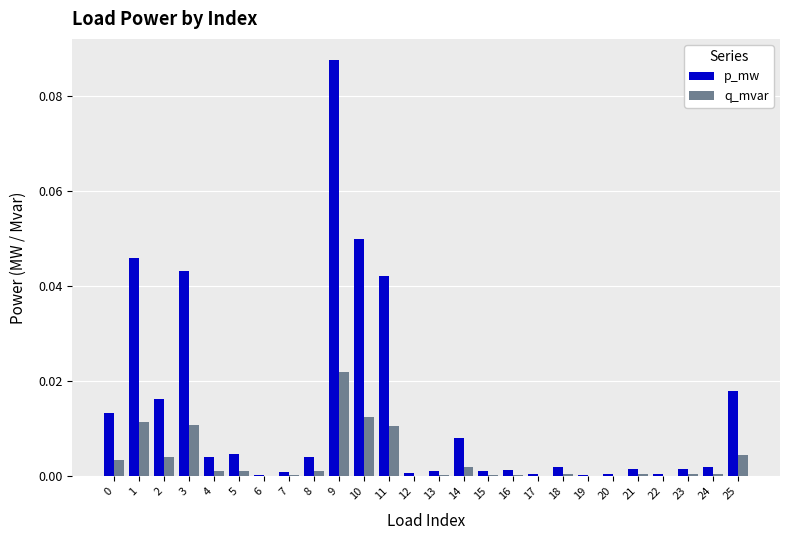

Is it true that q_mvar equals 0.0 at 17?

True